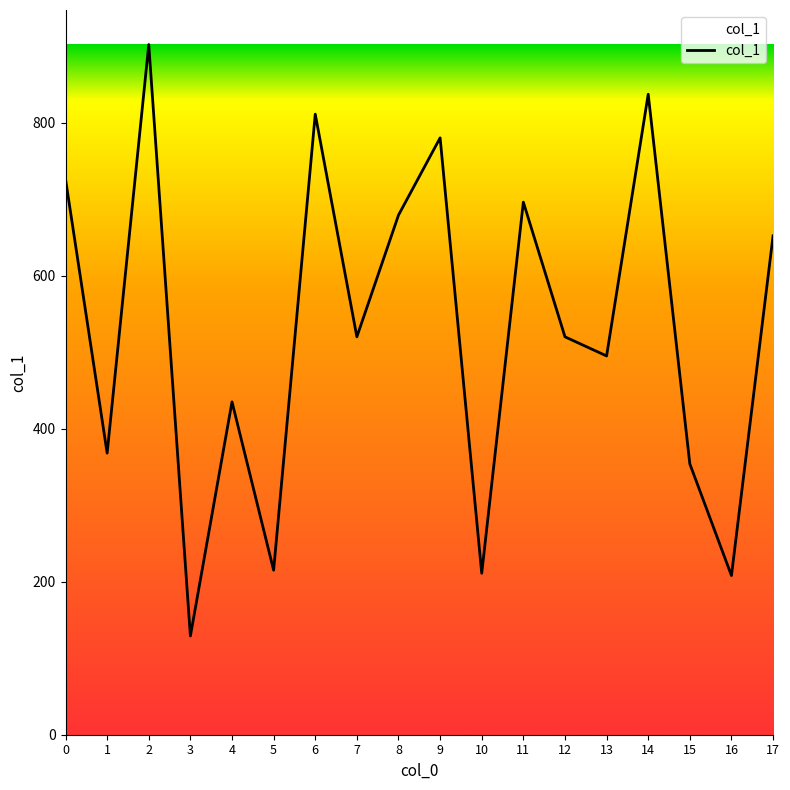

Which has a higher value, 1 or 17?

17